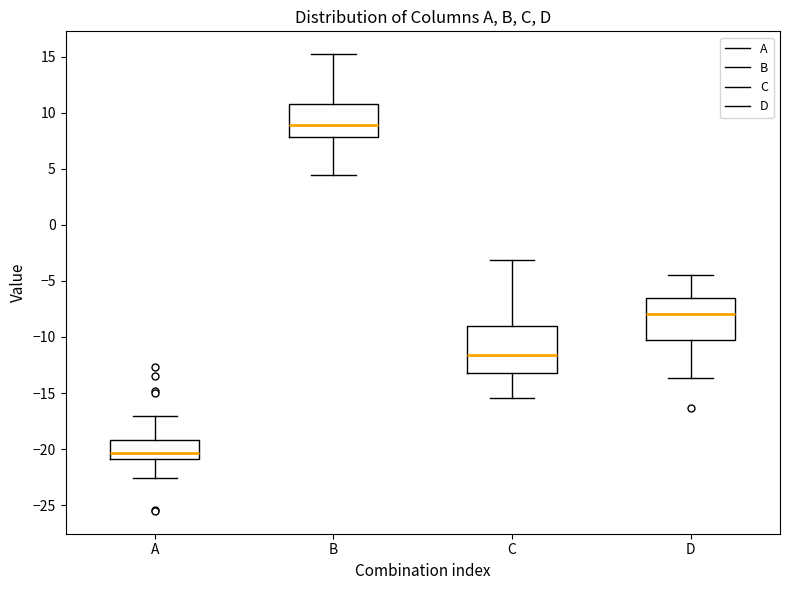

Which box's median line is the lowest?

A